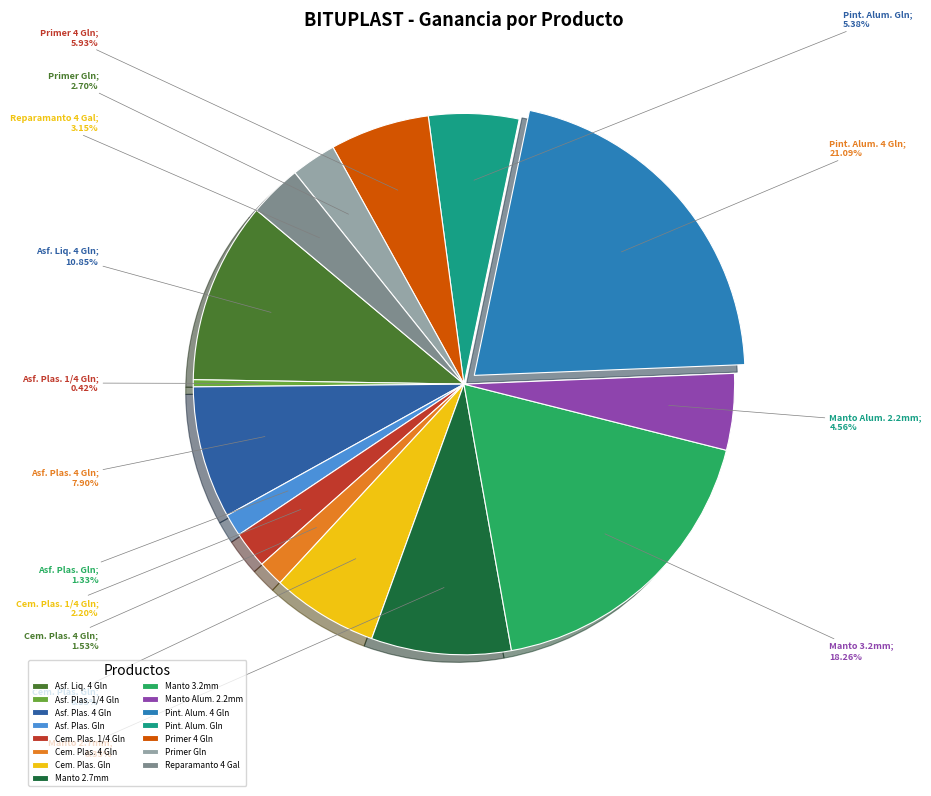

Is there a majority slice in this chart?

No